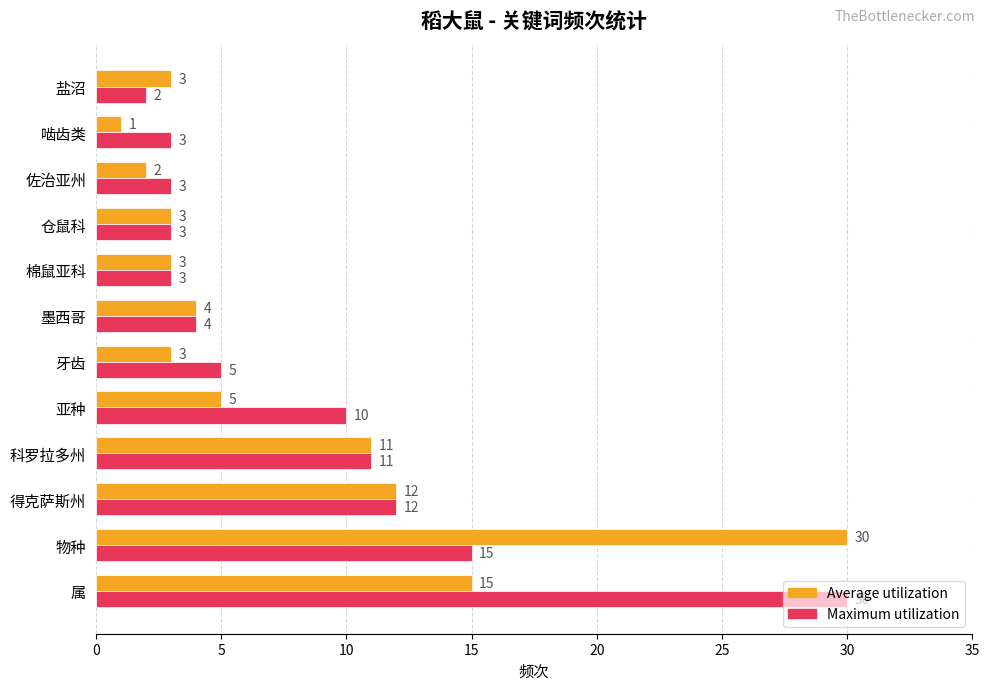

The value of Maximum utilization at 牙齿 is 5. True or false?

True